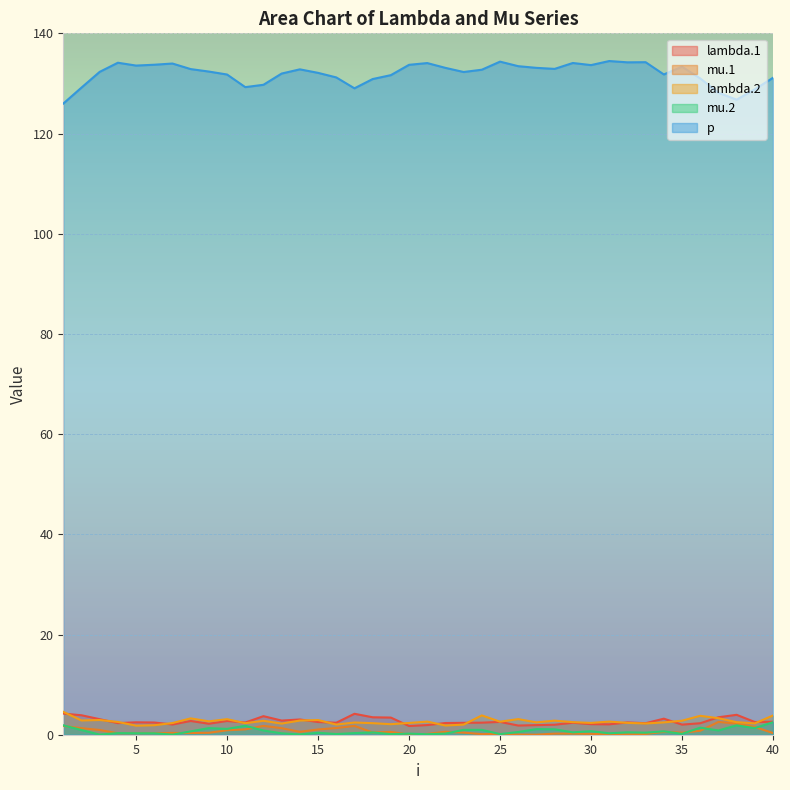

Reading right to left, list all the values displayed in this chart.

lambda.1: 40=2.6	39=2.5	38=4.0	37=3.5	36=2.3	35=2.0	34=3.2	33=2.3	32=2.5	31=2.1	30=2.1	29=2.4	28=2.0	27=1.9	26=1.8	25=2.6	24=2.4	23=2.4	22=2.3	21=1.9	20=1.7	19=3.4	18=3.5	17=4.2	16=2.4	15=2.5	14=3.0	13=2.8	12=3.7	11=2.4	10=2.7	9=2.2	8=2.7	7=2.0	6=2.4	5=2.5	4=2.3	3=3.1	2=3.9	1=4.2
mu.1: 40=0.3	39=1.6	38=2.2	37=2.6	36=0.8	35=0.4	34=0.6	33=0.1	32=0.1	31=0.1	30=0.2	29=0.2	28=0.2	27=0.0	26=0.0	25=0.2	24=0.1	23=0.4	22=0.6	21=0.2	20=0.1	19=0.6	18=0.4	17=1.8	16=1.3	15=1.0	14=0.6	13=1.3	12=1.8	11=1.1	10=0.9	9=0.4	8=0.3	7=0.4	6=0.3	5=0.3	4=0.3	3=1.0	2=1.3	1=1.8
lambda.2: 40=3.8	39=2.3	38=2.5	37=3.3	36=3.8	35=2.8	34=2.5	33=2.2	32=2.4	31=2.6	30=2.4	29=2.5	28=2.8	27=2.5	26=3.1	25=2.6	24=3.9	23=2.0	22=1.8	21=2.6	20=2.3	19=2.1	18=2.3	17=2.4	16=2.0	15=2.9	14=2.8	13=2.2	12=2.8	11=2.3	10=3.1	9=2.7	8=3.3	7=2.3	6=1.9	5=1.8	4=2.6	3=2.9	2=2.8	1=4.6
mu.2: 40=2.5	39=1.3	38=1.9	37=0.9	36=1.4	35=0.2	34=0.7	33=0.4	32=0.5	31=0.3	30=0.7	29=0.5	28=1.1	27=1.1	26=0.5	25=0.1	24=1.0	23=1.0	22=0.2	21=0.1	20=0.2	19=0.1	18=0.5	17=0.3	16=0.1	15=0.4	14=0.1	13=0.3	12=0.8	11=1.8	10=1.2	9=1.3	8=0.7	7=0.0	6=0.3	5=0.3	4=0.3	3=0.0	2=0.9	1=1.9
p: 40=131.1	39=128.8	38=126.8	37=128.1	36=131.0	35=133.3	34=131.8	33=134.2	32=134.2	31=134.5	30=133.7	29=134.1	28=132.9	27=133.1	26=133.4	25=134.4	24=132.7	23=132.3	22=133.1	21=134.1	20=133.7	19=131.7	18=130.9	17=129.0	16=131.2	15=132.1	14=132.8	13=132.0	12=129.7	11=129.3	10=131.8	9=132.4	8=132.9	7=134.0	6=133.7	5=133.6	4=134.1	3=132.3	2=129.2	1=126.0